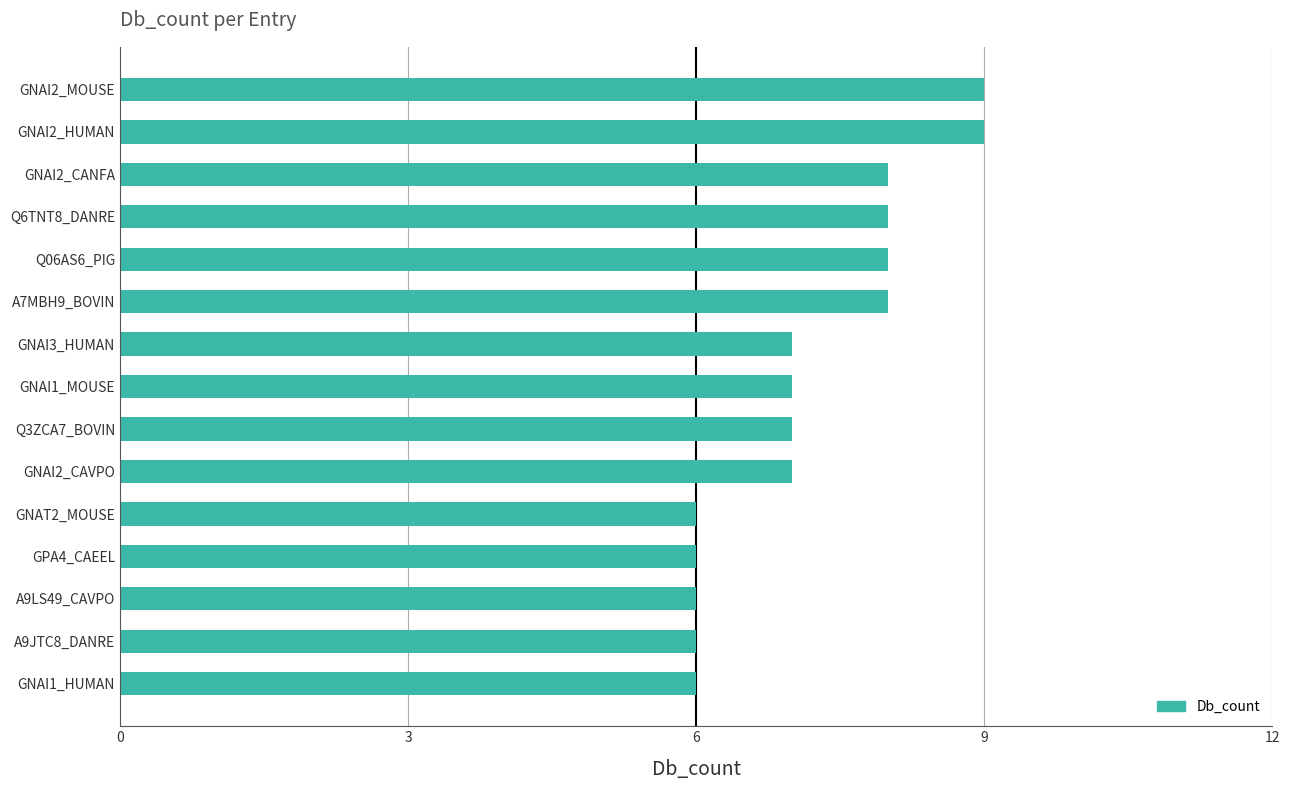

What is the smallest value displayed?

6